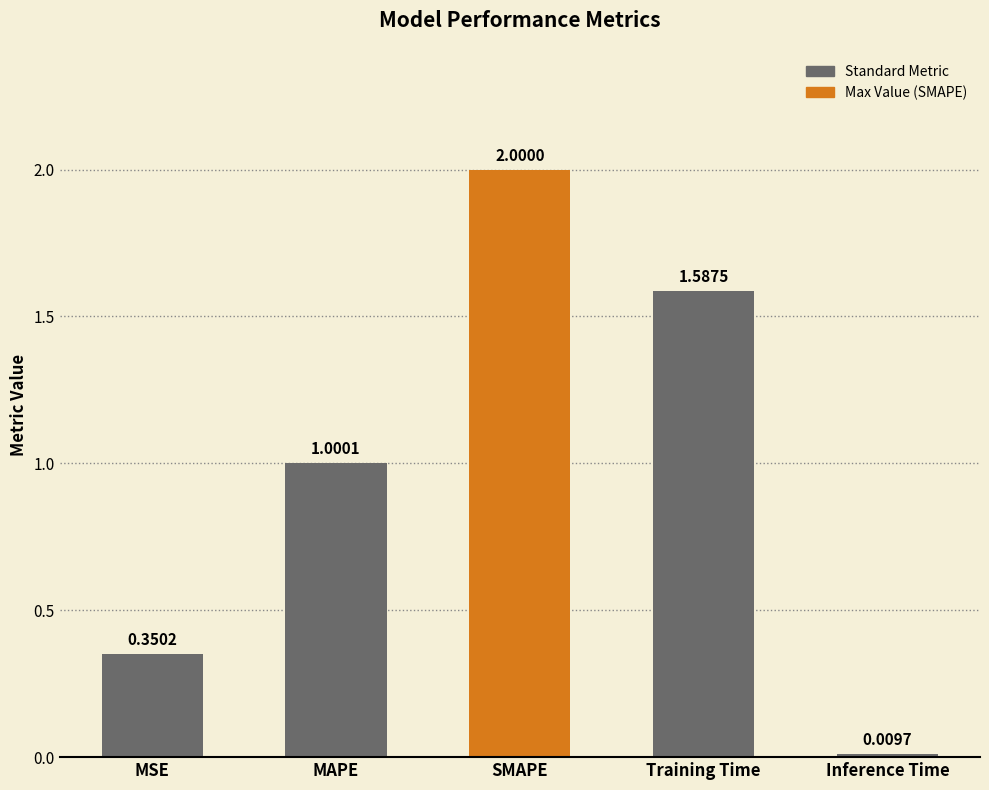

What is the greatest value displayed?

2.0